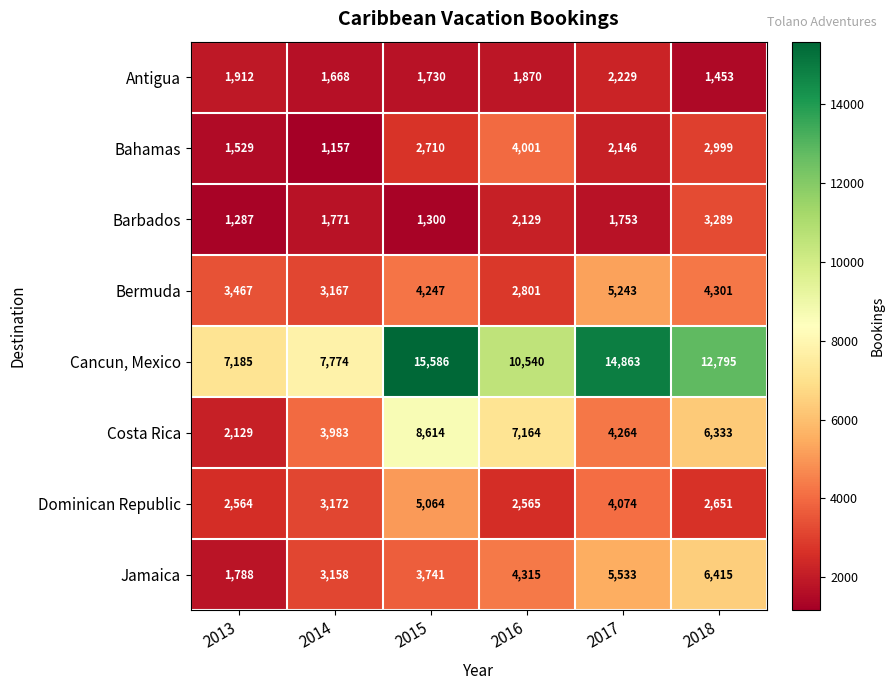

What is the sum of all Antigua values?

10862